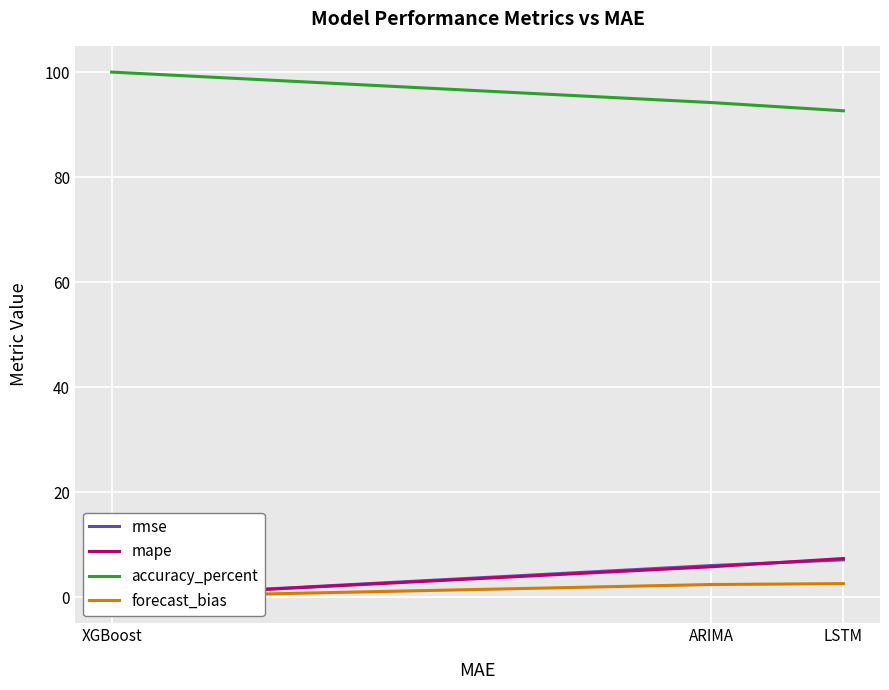

What is the sum of the mape values at LSTM and ARIMA?

13.2